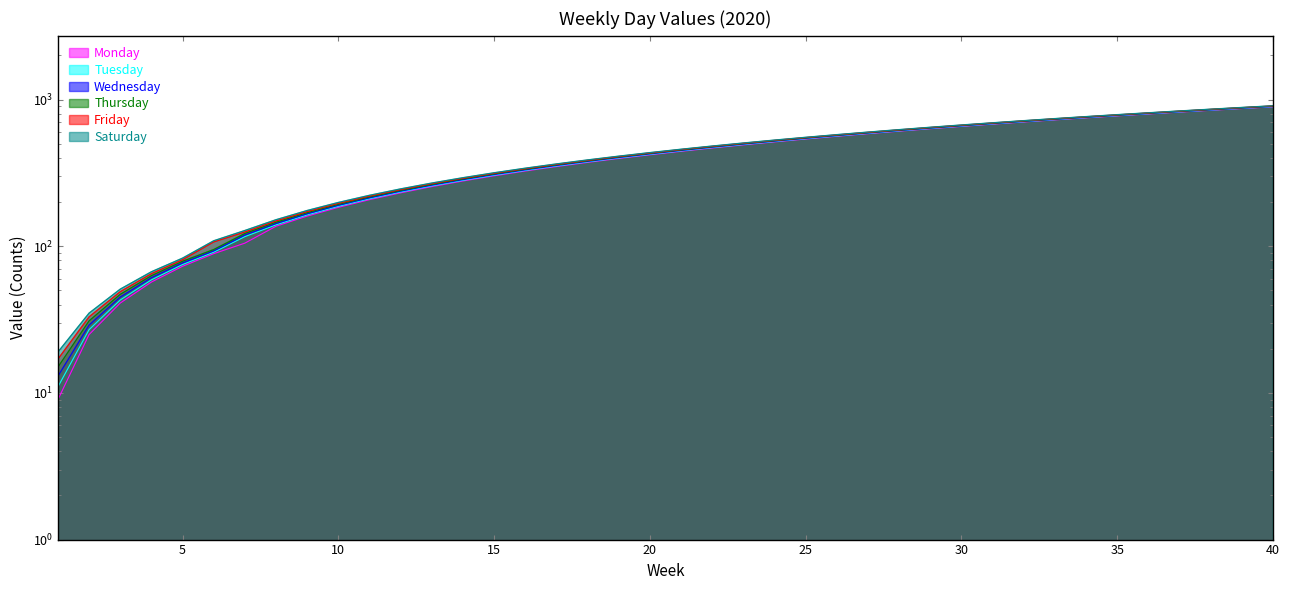

Which has a higher value, 5 or 22?

22